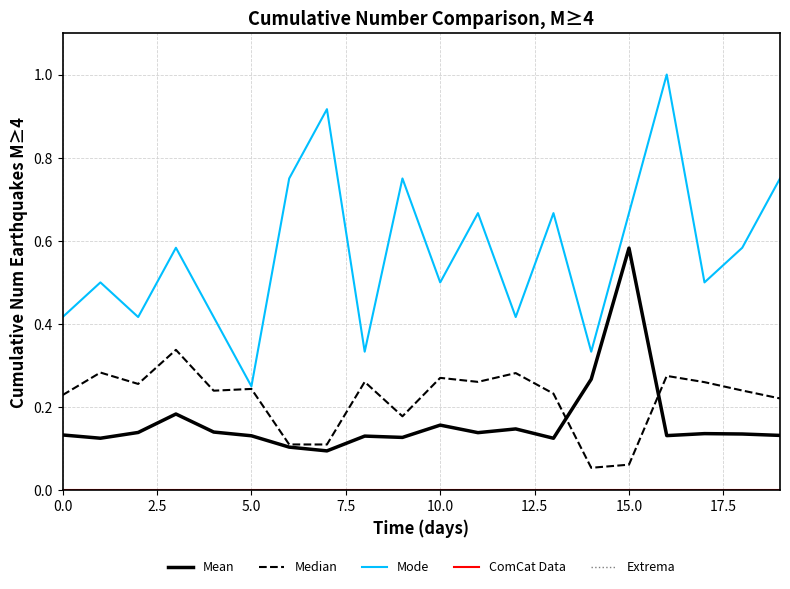

Which series has the largest total across all categories?

Mode